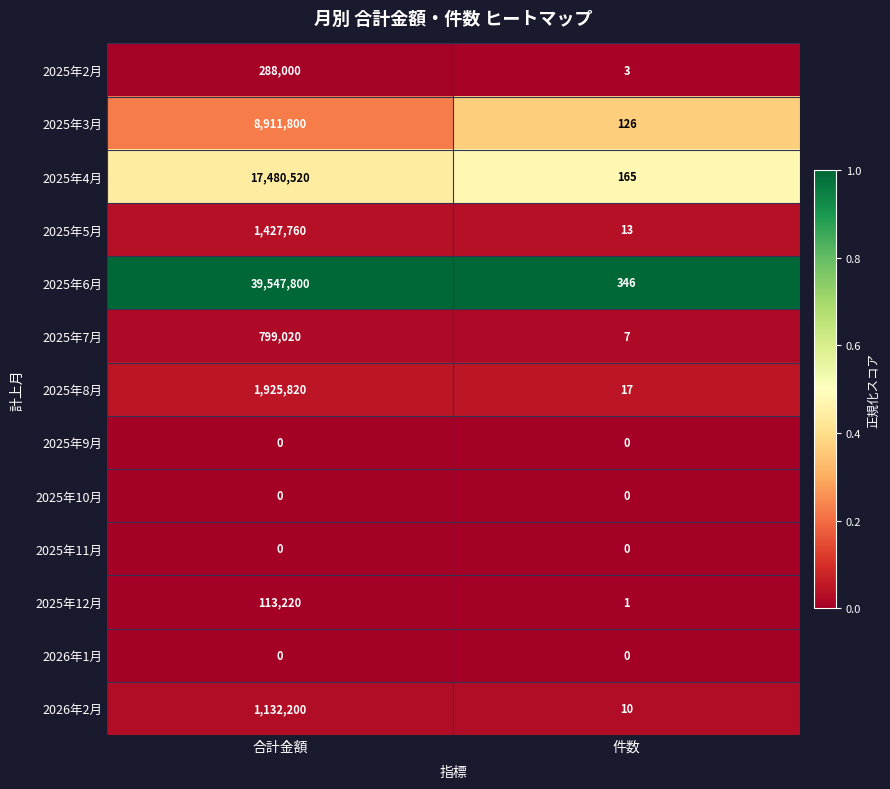

Reading right to left, extract all data points from this chart.

2025年2月: 3	288000
2025年3月: 126	8911800
2025年4月: 165	17480520
2025年5月: 13	1427760
2025年6月: 346	39547800
2025年7月: 7	799020
2025年8月: 17	1925820
2025年9月: 0	0
2025年10月: 0	0
2025年11月: 0	0
2025年12月: 1	113220
2026年1月: 0	0
2026年2月: 10	1132200